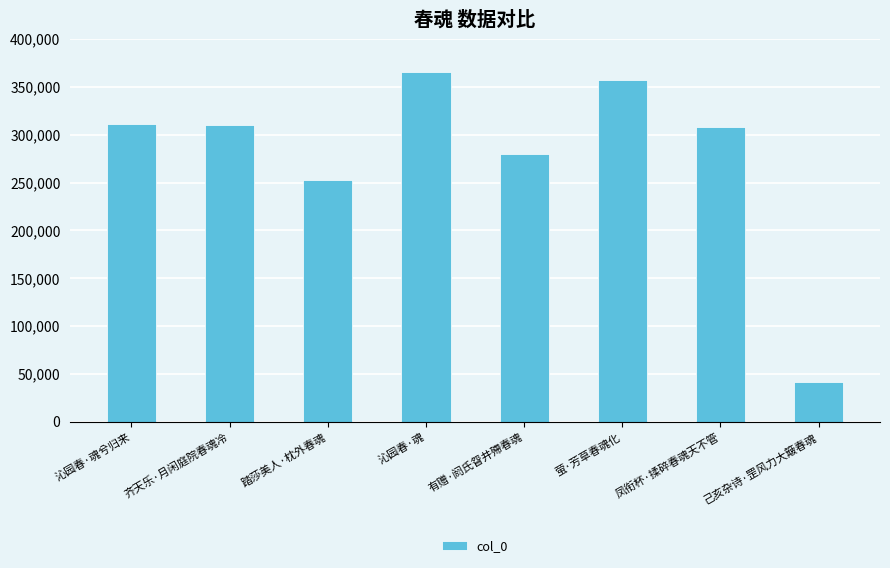

Between 踏莎美人·枕外春魂 and 有赠·阏氏眢井殢春魂, which is larger?

有赠·阏氏眢井殢春魂